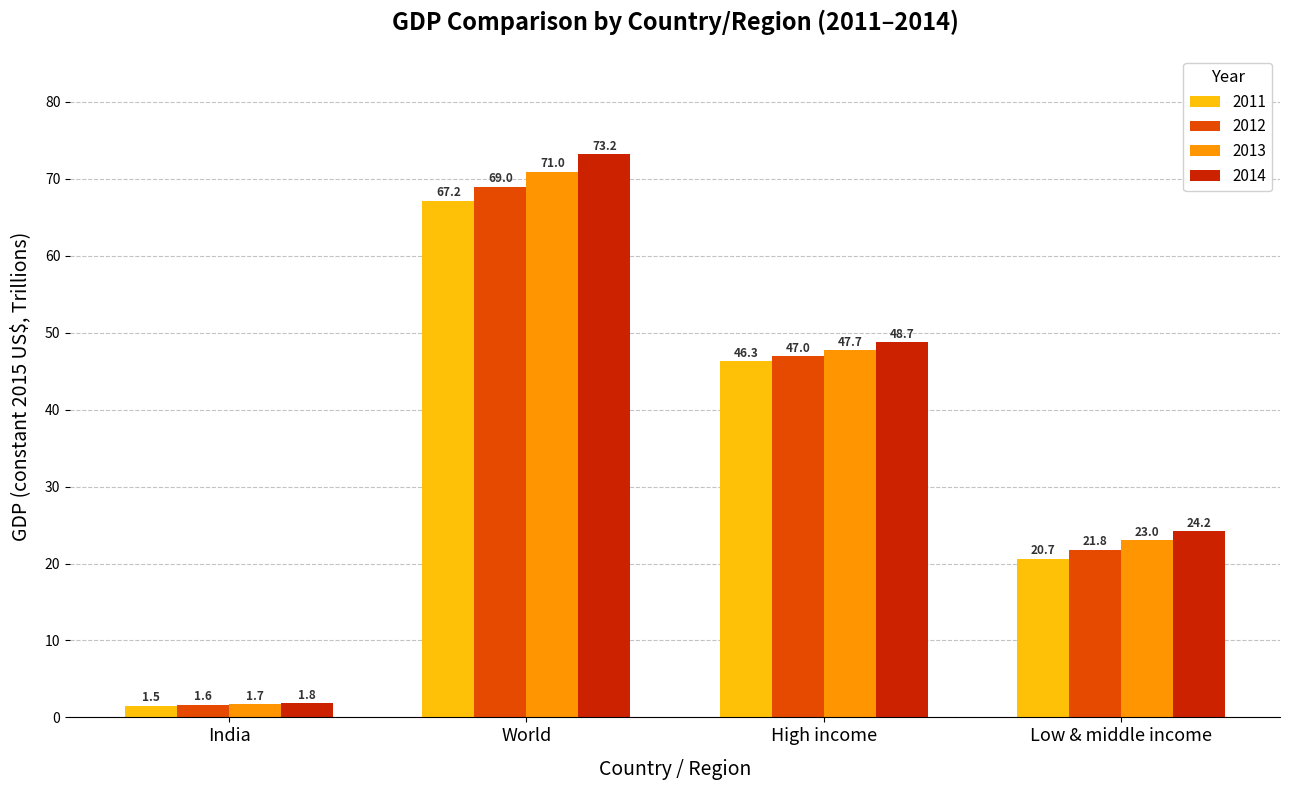

List the labels in order of 2011 value, largest first.

World, High income, Low & middle income, India